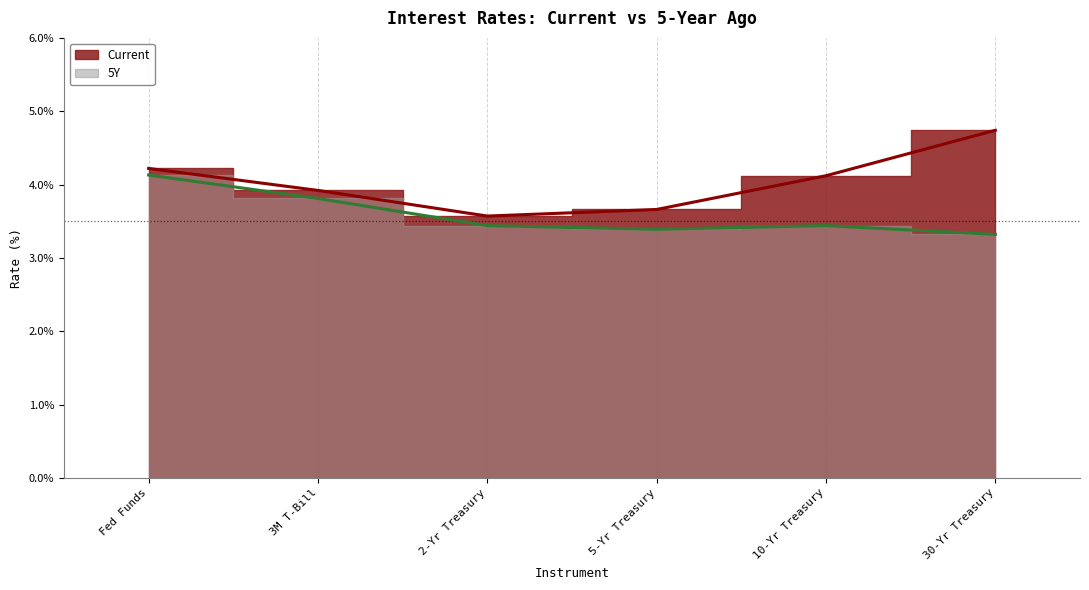

What is the label of the 5th point from the right?

3M T-Bill